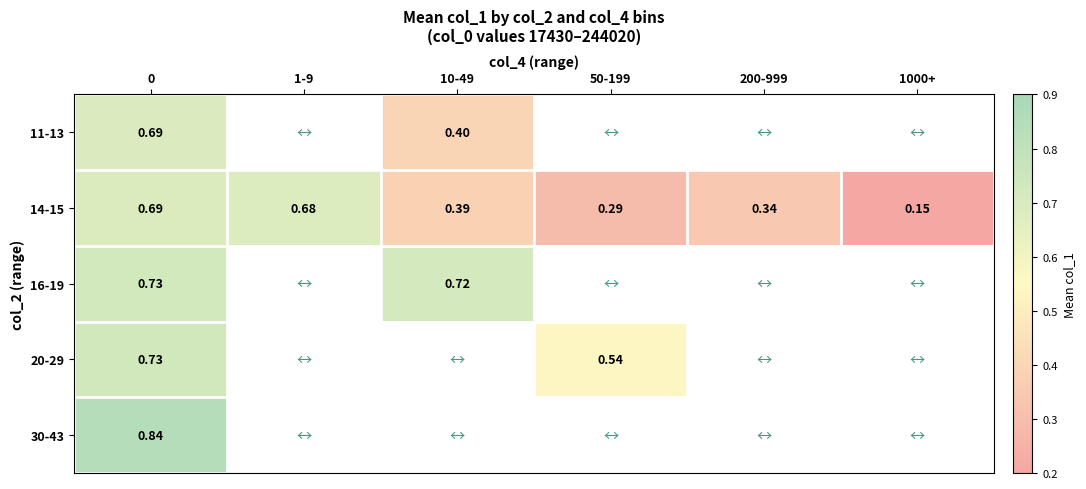

At which label does 11-13 reach its minimum?

10-49